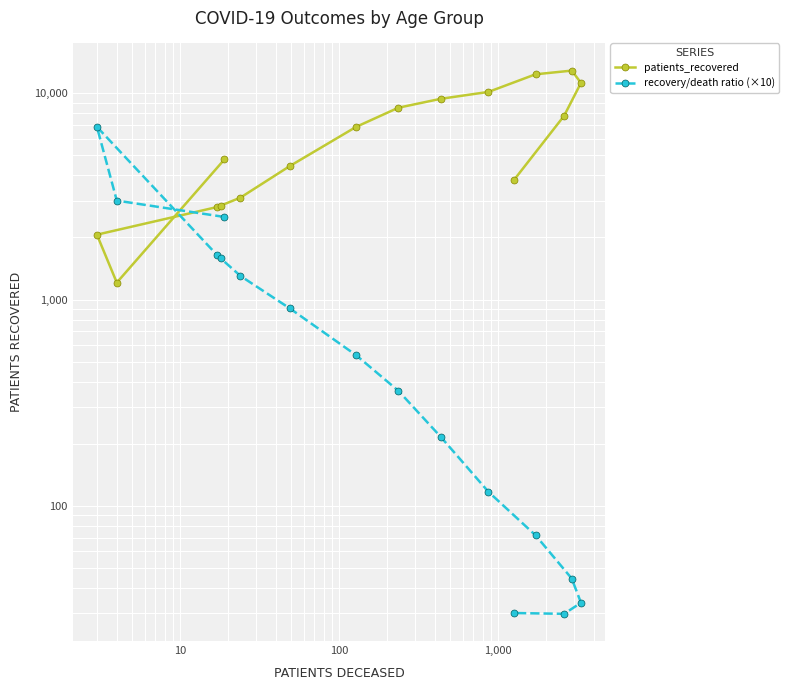

At which category does recovery/death ratio (×10) reach its first local peak?

10